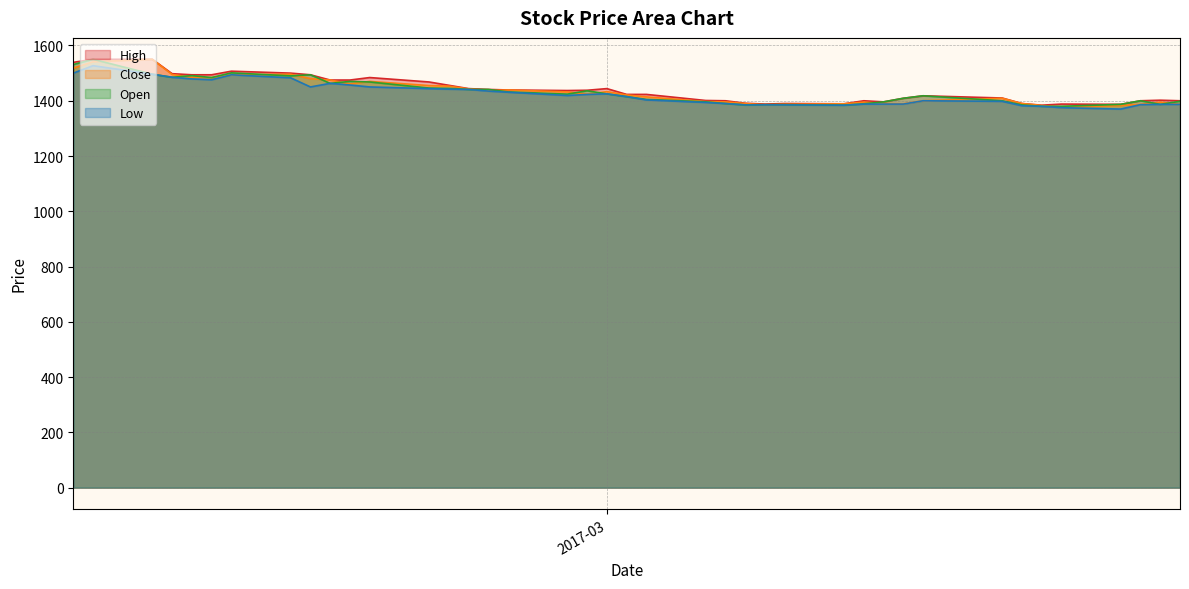

What is the minimum value shown in the chart?

1370